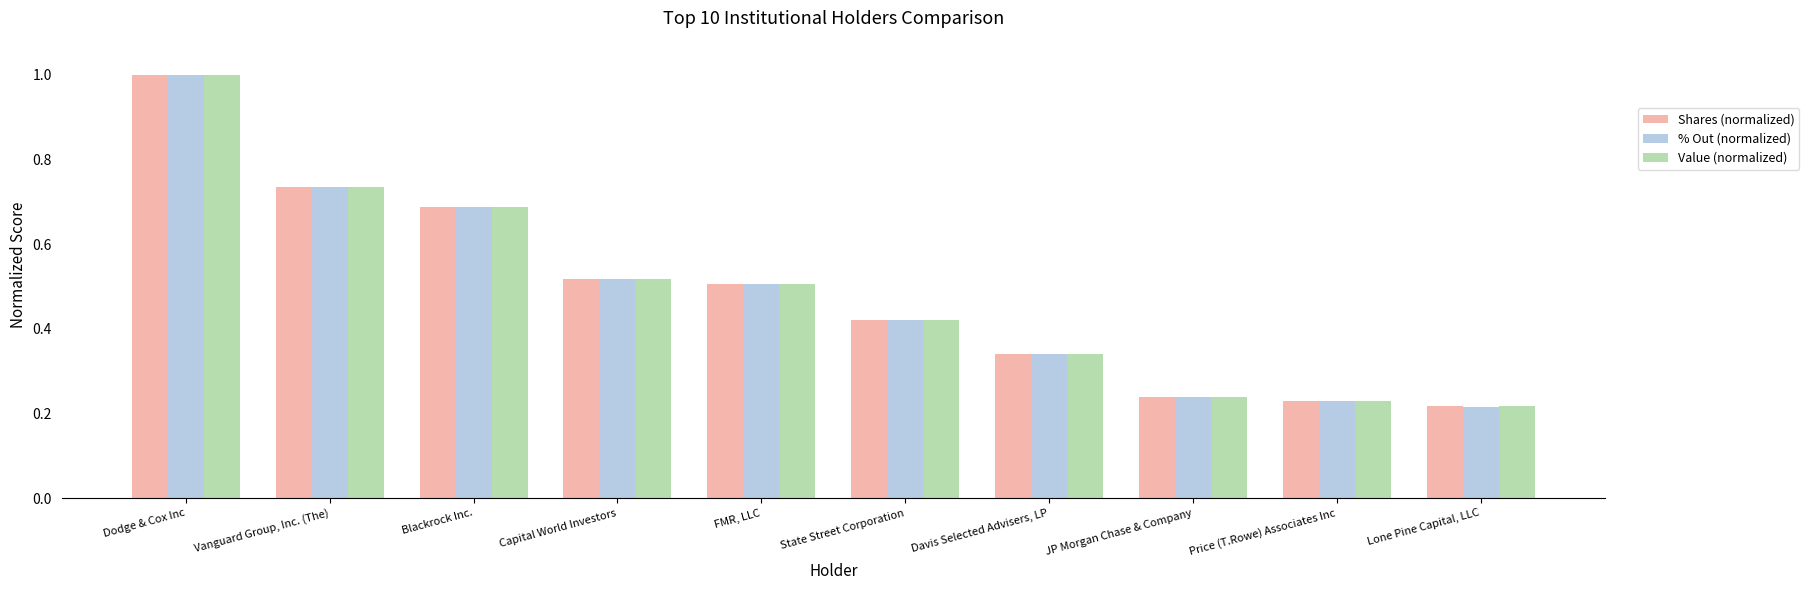

List the labels in order of Shares (normalized) value, largest first.

Dodge & Cox Inc, Vanguard Group, Inc. (The), Blackrock Inc., Capital World Investors, FMR, LLC, State Street Corporation, Davis Selected Advisers, LP, JP Morgan Chase & Company, Price (T.Rowe) Associates Inc, Lone Pine Capital, LLC